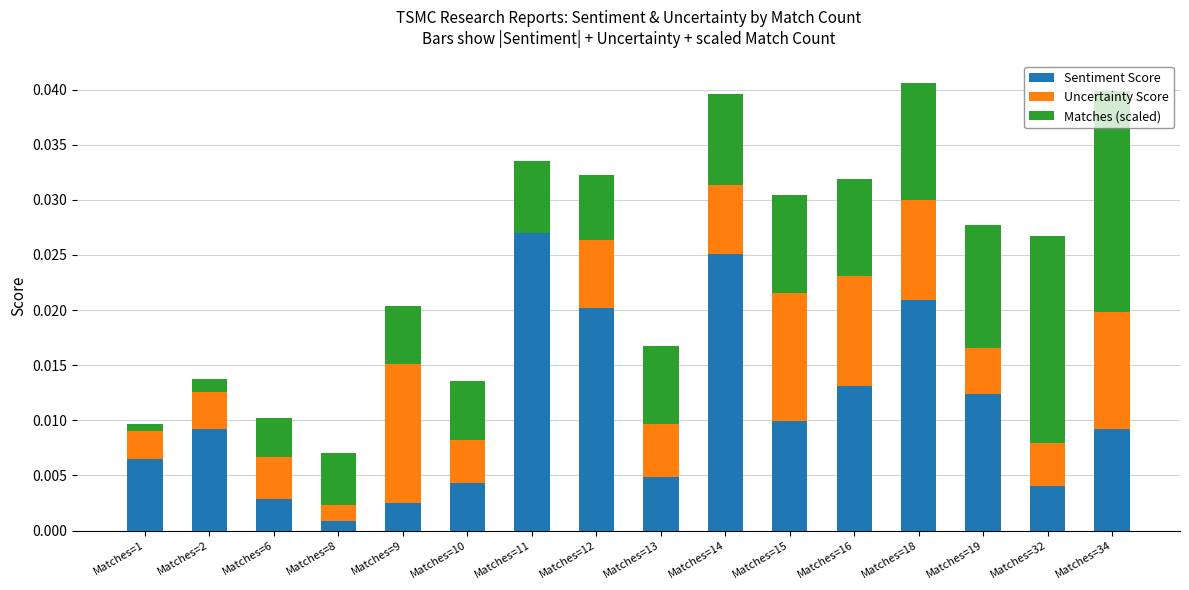

At which label does Sentiment Score reach its peak?

Matches=11